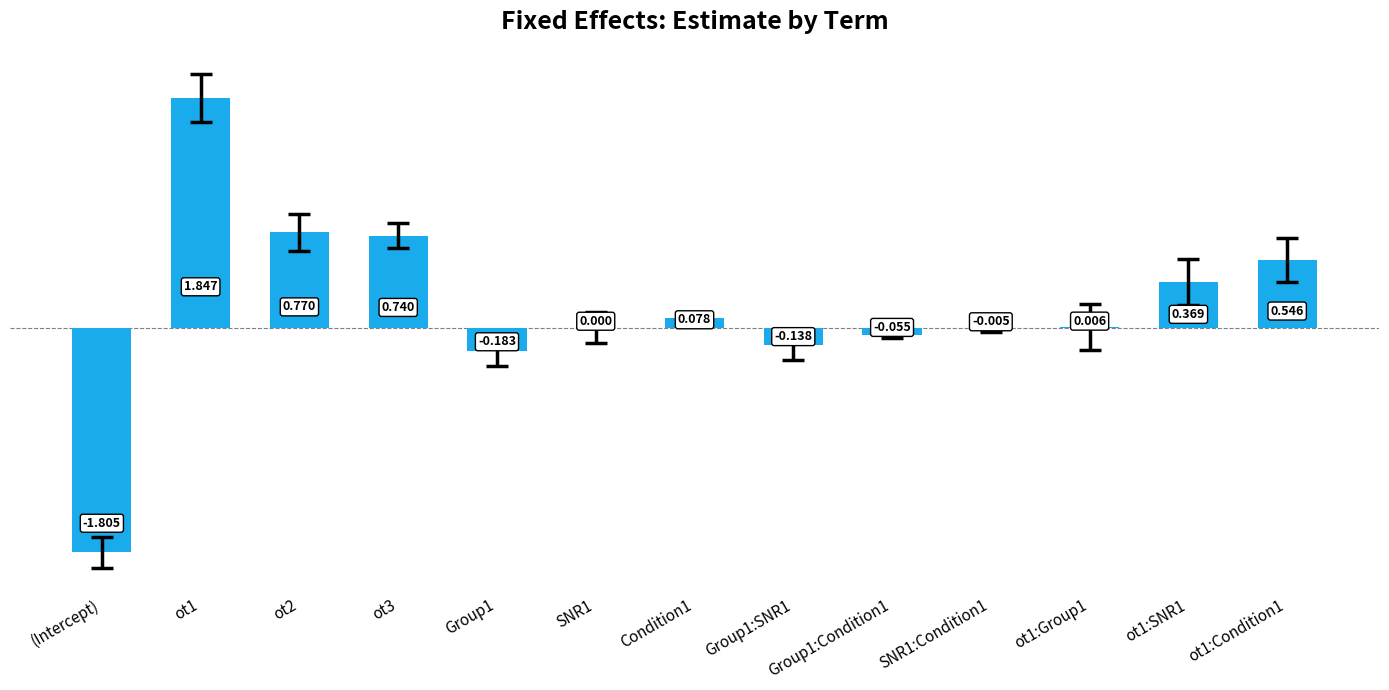

Count the number of values greater than 0.

8